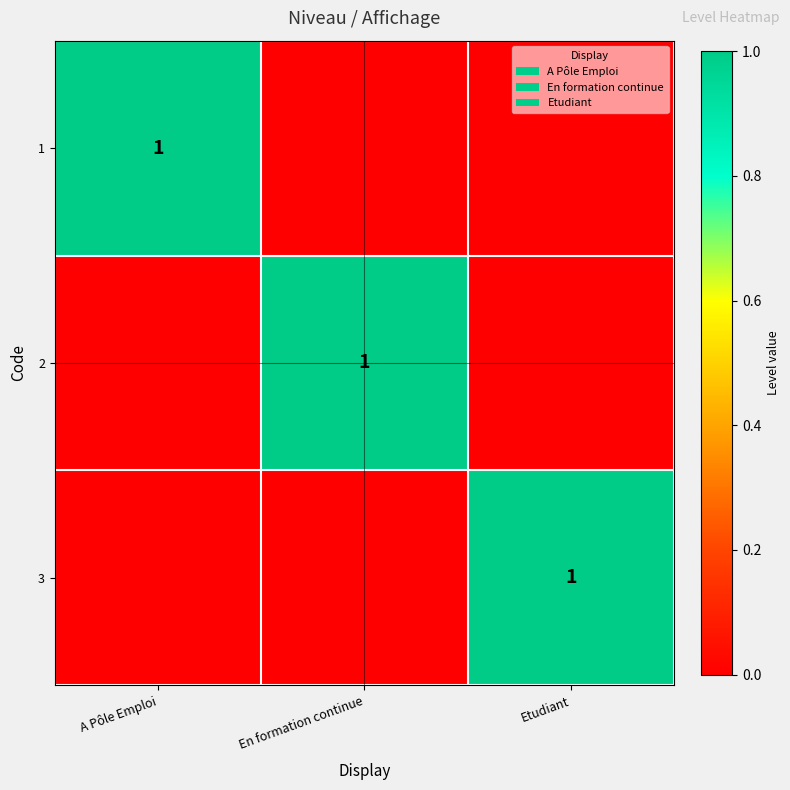

The 3 series shows 1 at Etudiant. True or false?

True